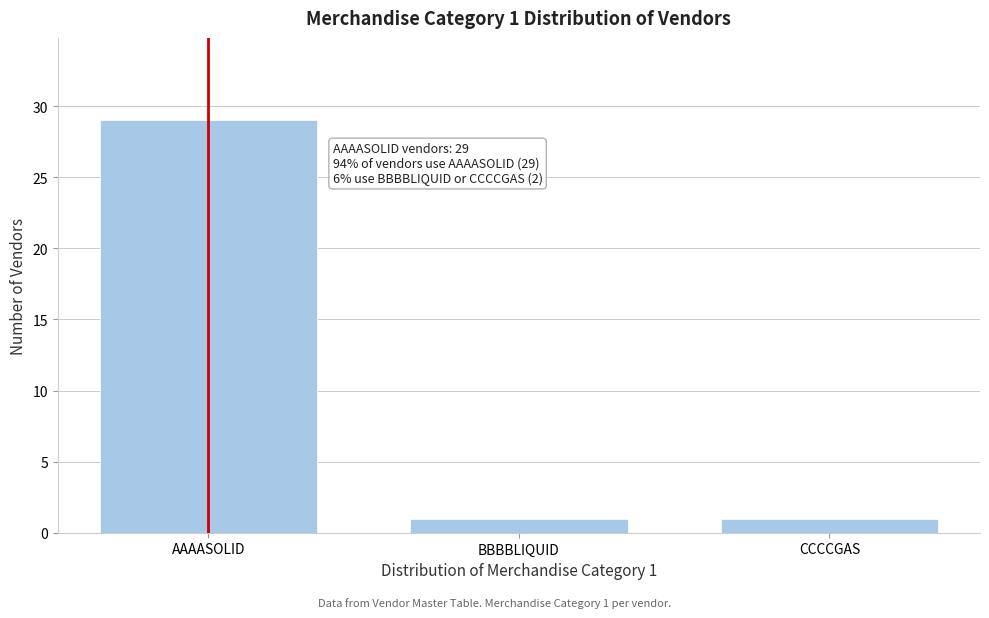

Reading right to left, list all the values displayed in this chart.

CCCCGAS=1	BBBBLIQUID=1	AAAASOLID=29